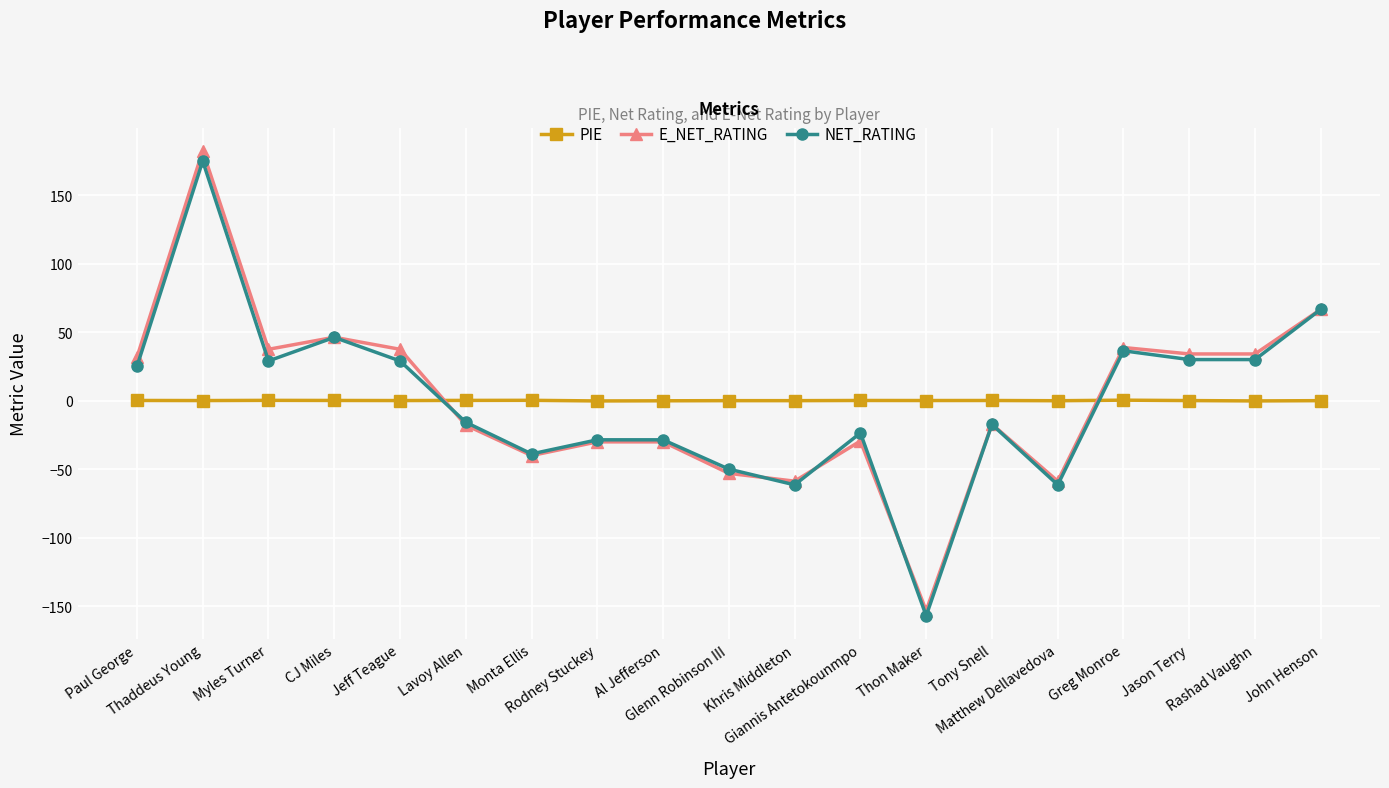

How many categories are shown in the chart?

19